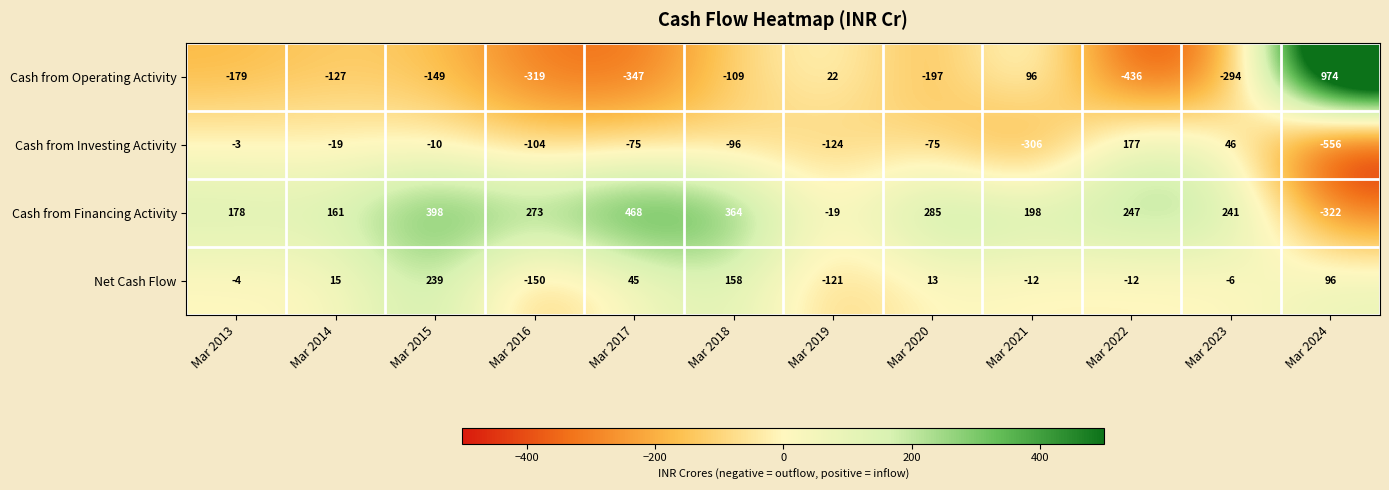

At Mar 2018, list the series in order from largest to smallest.

Cash from Financing Activity, Net Cash Flow, Cash from Investing Activity, Cash from Operating Activity